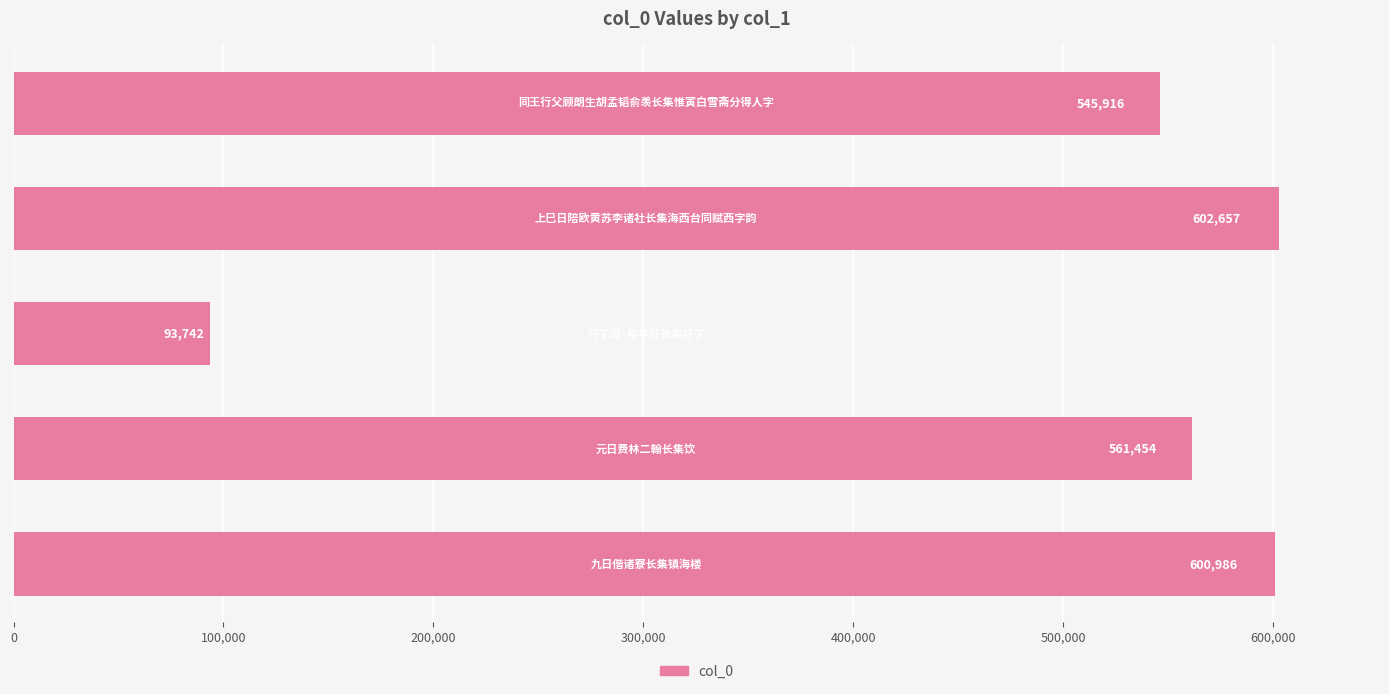

What is the difference between the second highest and minimum values?

507244